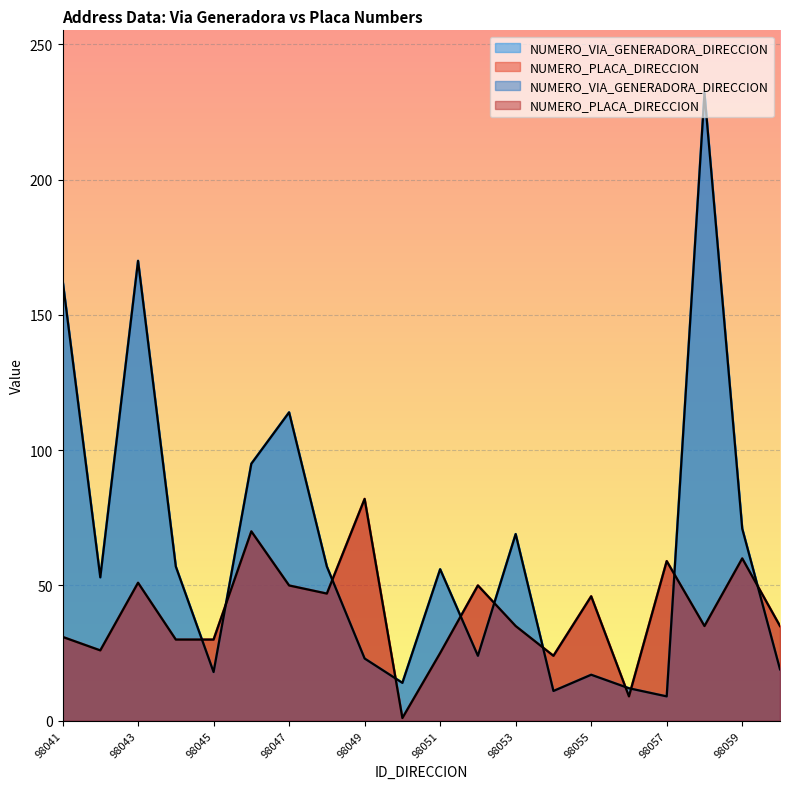

How many times do NUMERO_PLACA_DIRECCION and NUMERO_VIA_GENERADORA_DIRECCION cross each other?

11